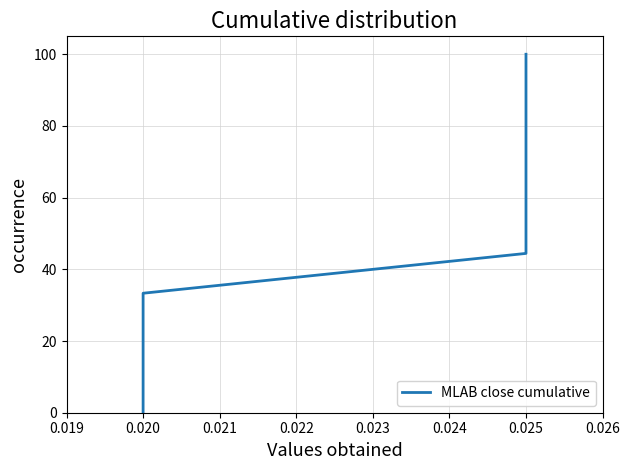

Which has a higher value, 0.025 or 0.025?

0.025